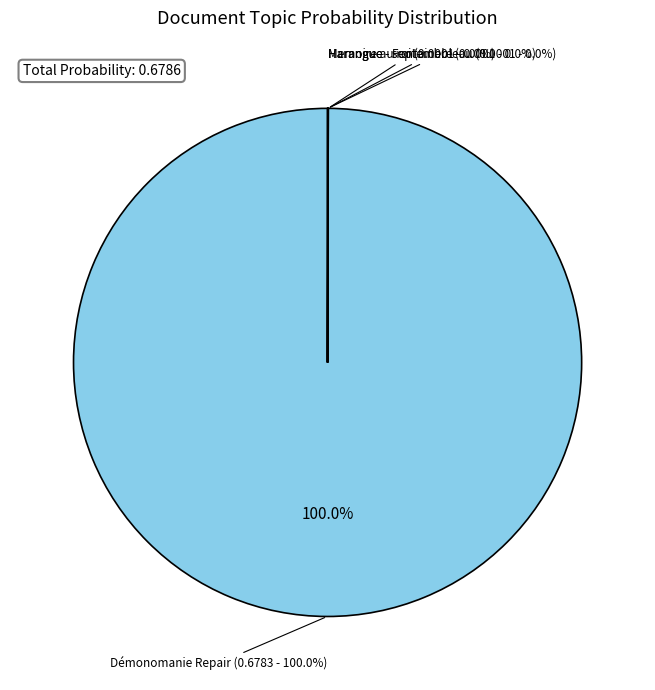

Is the sum of Harangue - Fontainebleau and Démonomanie Repair greater than half?

Yes